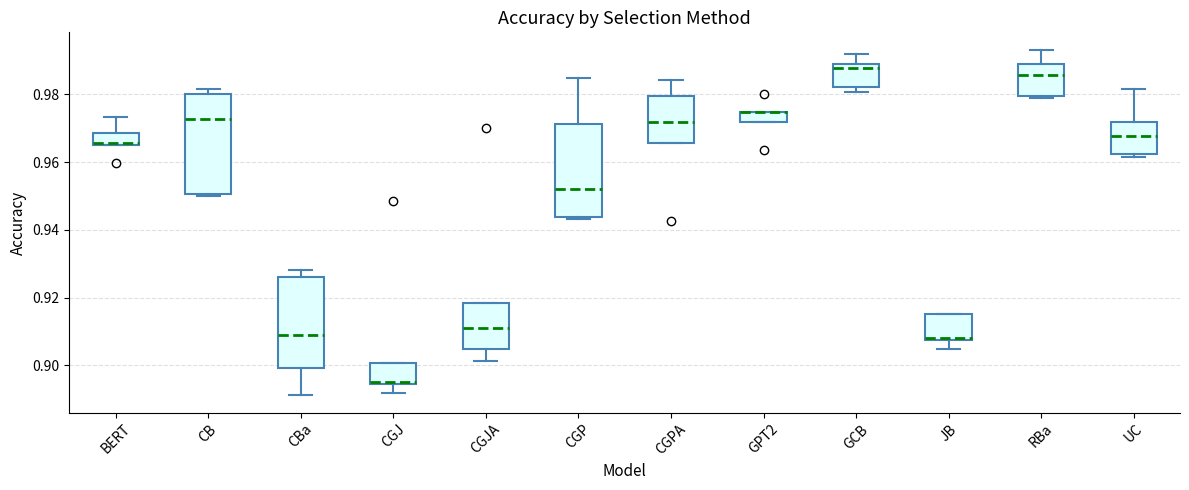

Comparing the boxes themselves (not the whiskers), which one is the tallest?

CB